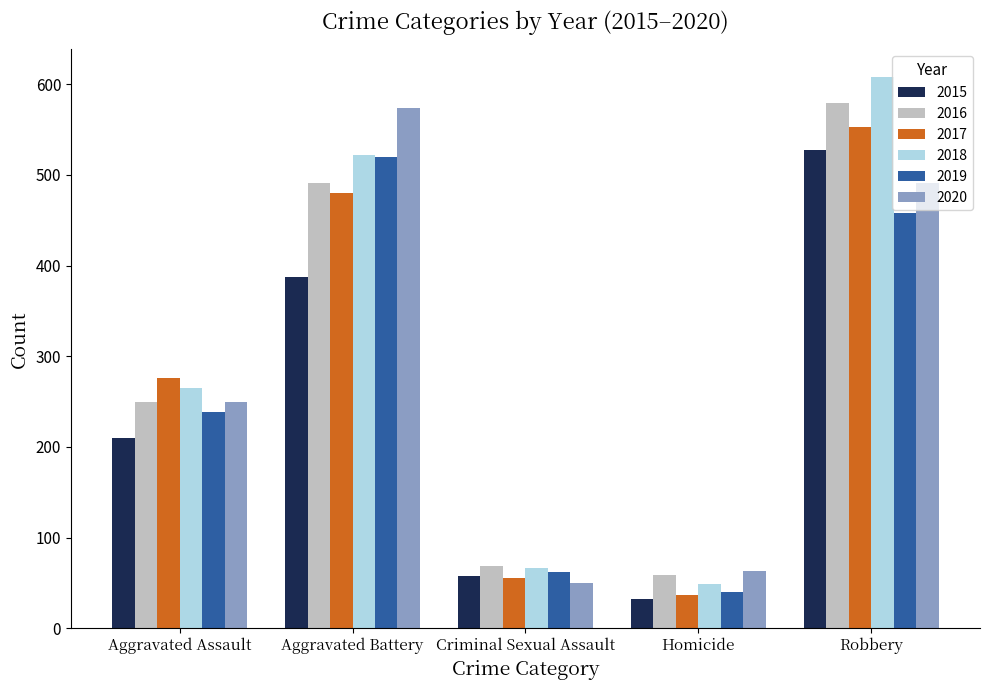

Between Aggravated Assault and Homicide, which series saw the biggest shift?

2017